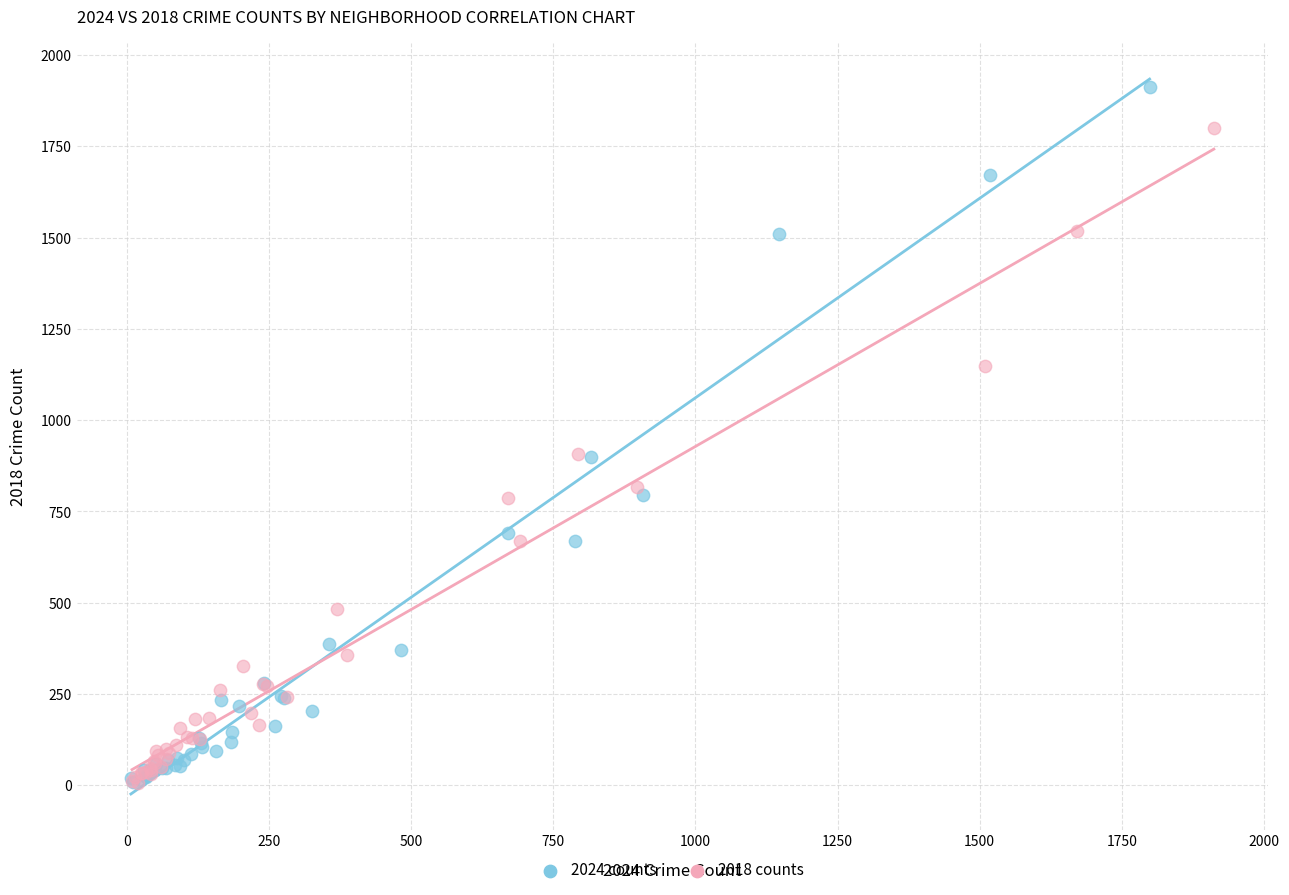

Which series has the widest spread of Y values?

2024 counts